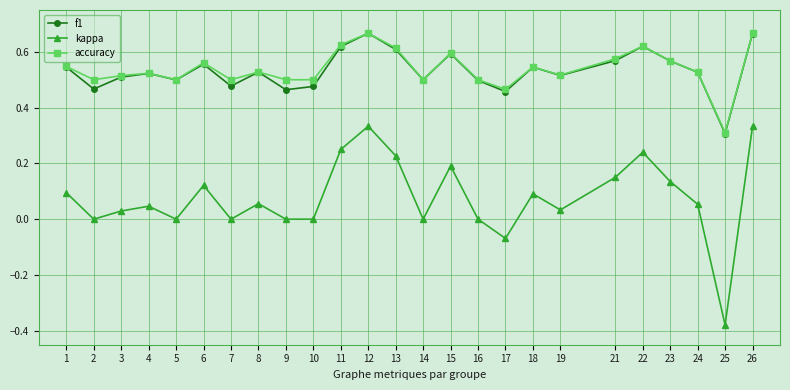

How many lines are shown in the chart?

3